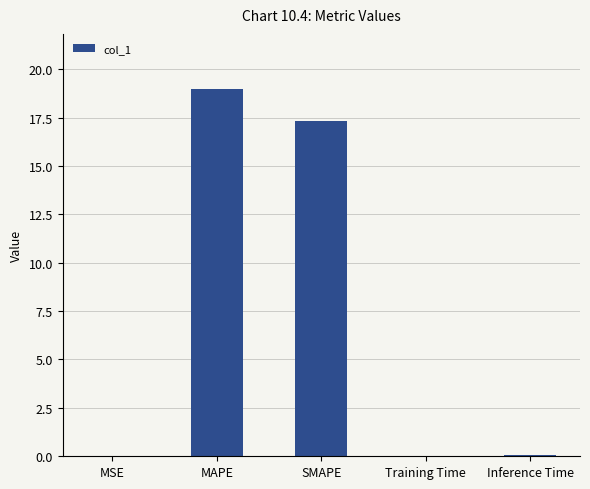

What is the sum of all values?

36.4